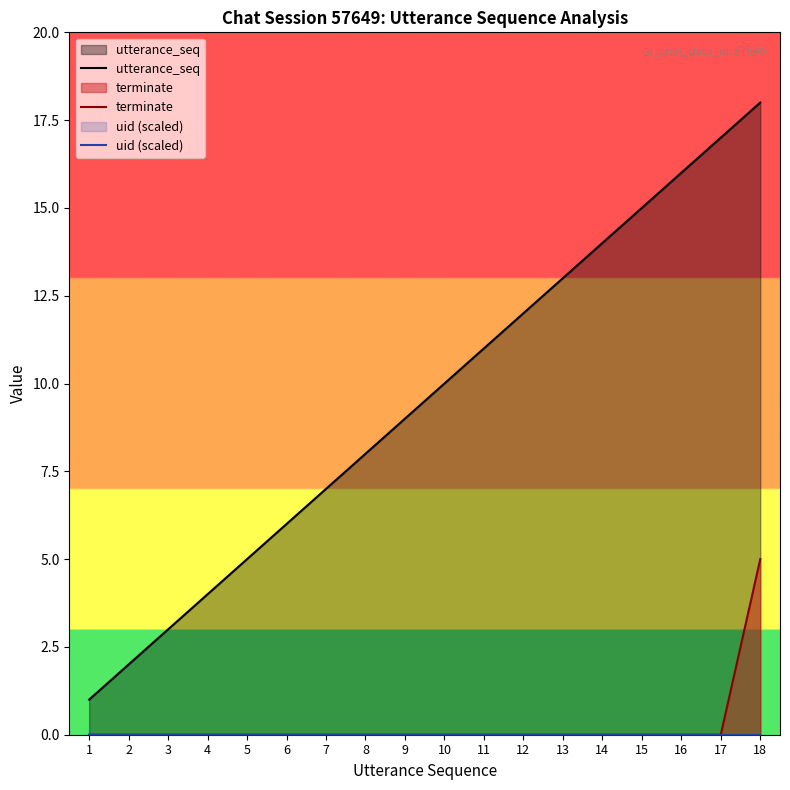

Between 10 and 15, which series saw the biggest shift?

utterance_seq